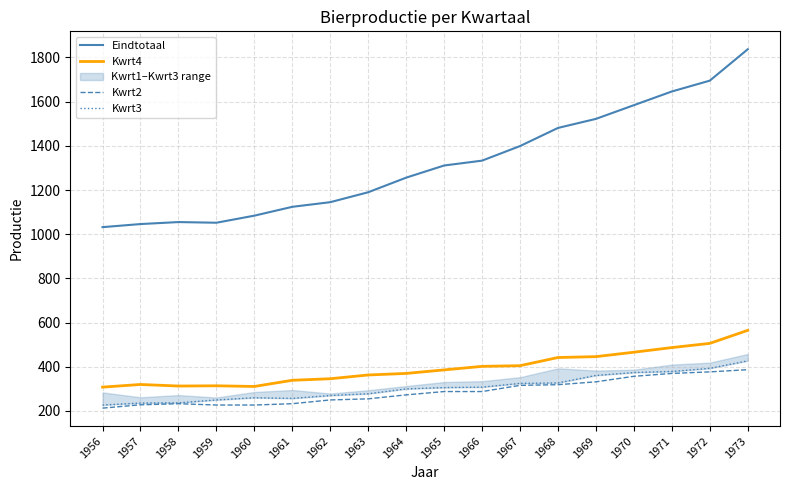

What is the difference between the Eindtotaal values at 1956 and 1957?

14